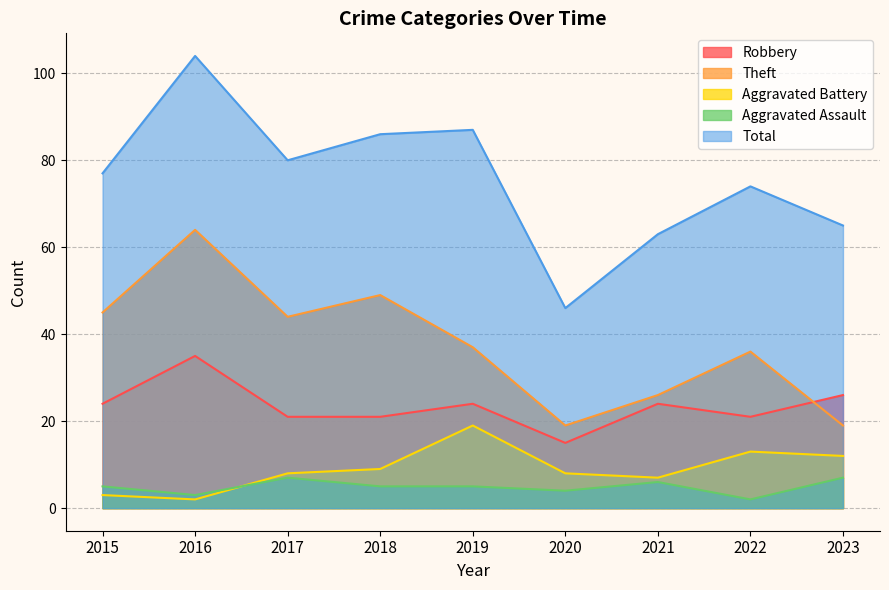

What is the sum of all Aggravated Battery values?

81